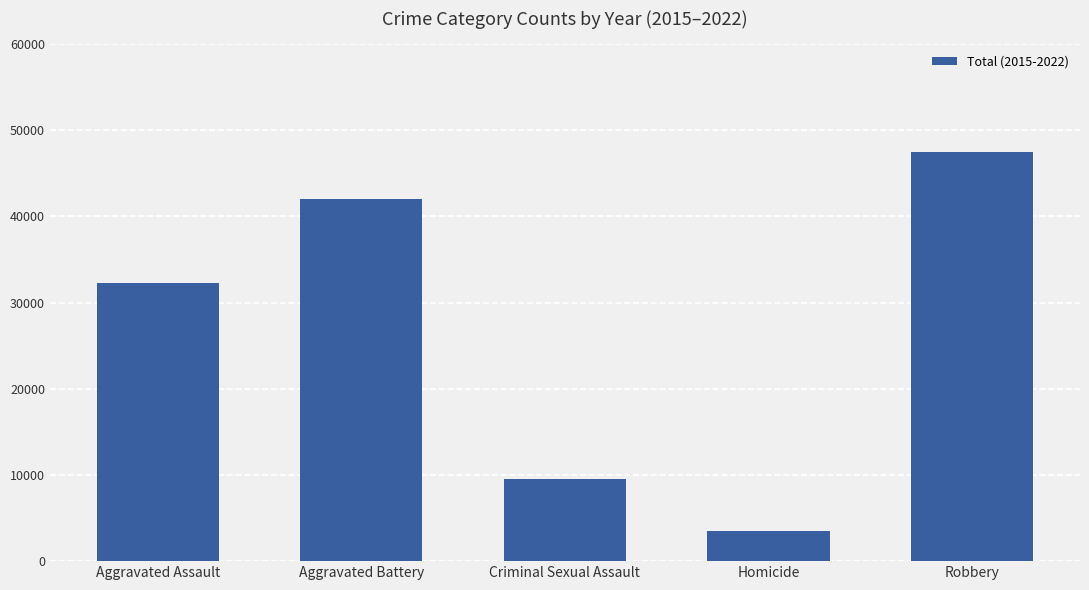

What is the value of the 3rd bar from the left?

9494